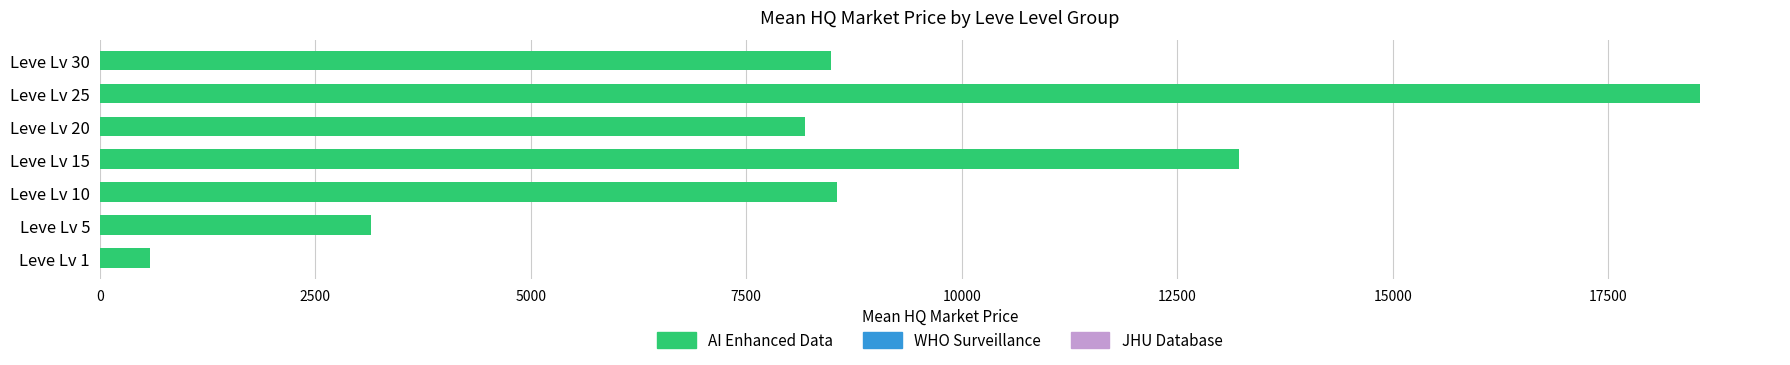

What is the greatest value displayed?

18563.7